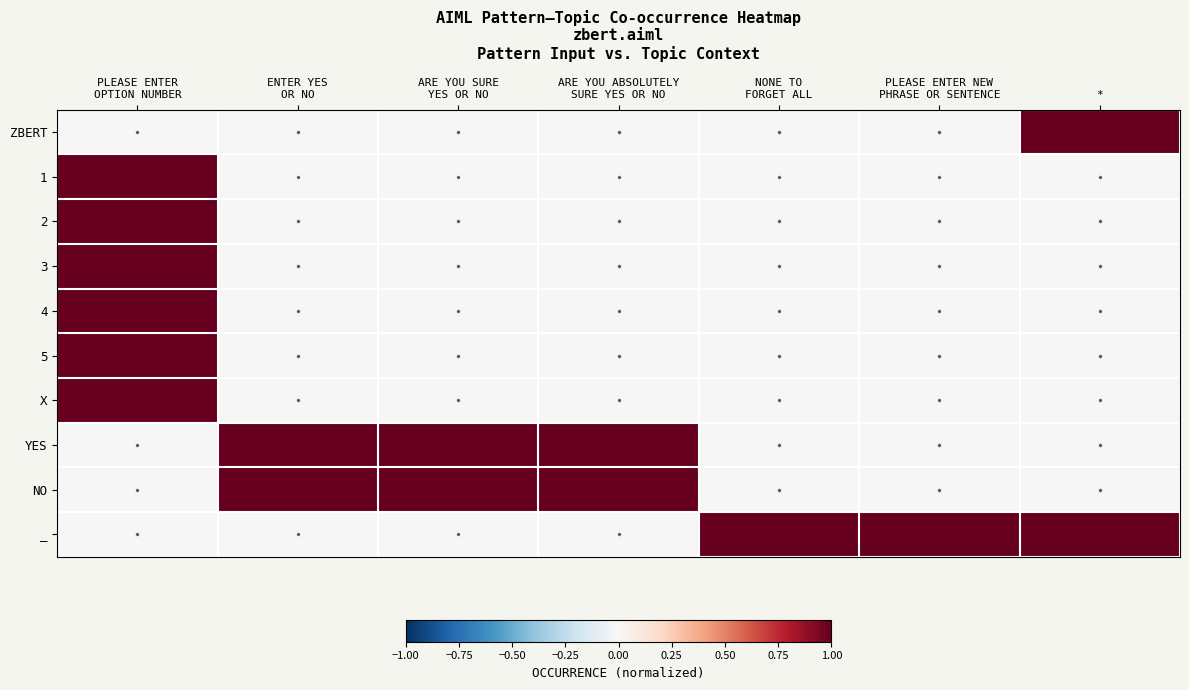

Count the number of data series in this chart.

10